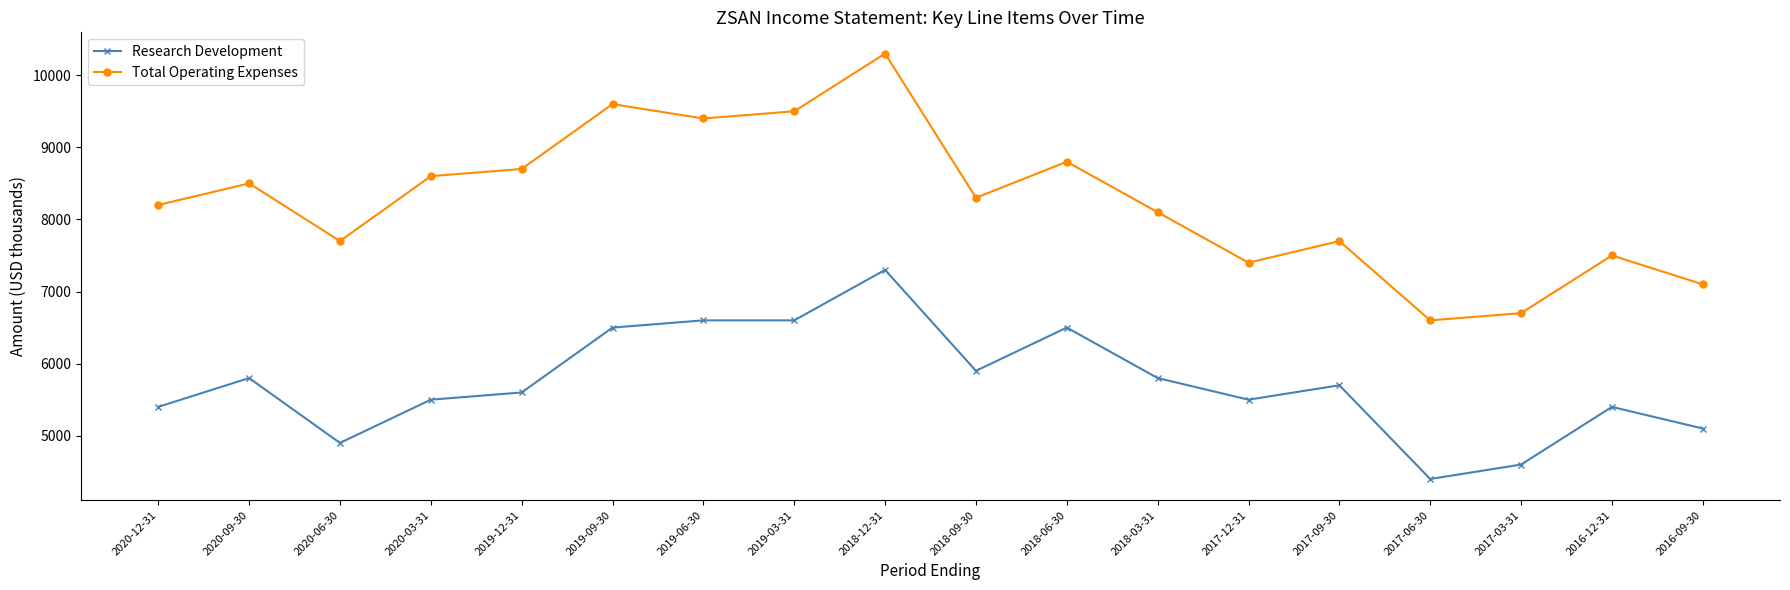

Reading left to right, what are all the values shown in this chart?

Research Development: 2020-12-31=5400	2020-09-30=5800	2020-06-30=4900	2020-03-31=5500	2019-12-31=5600	2019-09-30=6500	2019-06-30=6600	2019-03-31=6600	2018-12-31=7300	2018-09-30=5900	2018-06-30=6500	2018-03-31=5800	2017-12-31=5500	2017-09-30=5700	2017-06-30=4400	2017-03-31=4600	2016-12-31=5400	2016-09-30=5100
Total Operating Expenses: 2020-12-31=8200	2020-09-30=8500	2020-06-30=7700	2020-03-31=8600	2019-12-31=8700	2019-09-30=9600	2019-06-30=9400	2019-03-31=9500	2018-12-31=10300	2018-09-30=8300	2018-06-30=8800	2018-03-31=8100	2017-12-31=7400	2017-09-30=7700	2017-06-30=6600	2017-03-31=6700	2016-12-31=7500	2016-09-30=7100